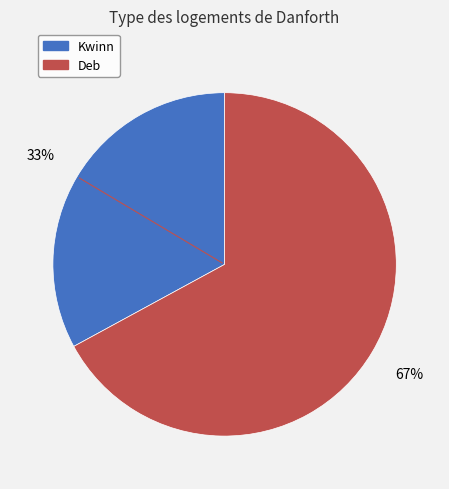

Which slice is the smallest?

Kwinn